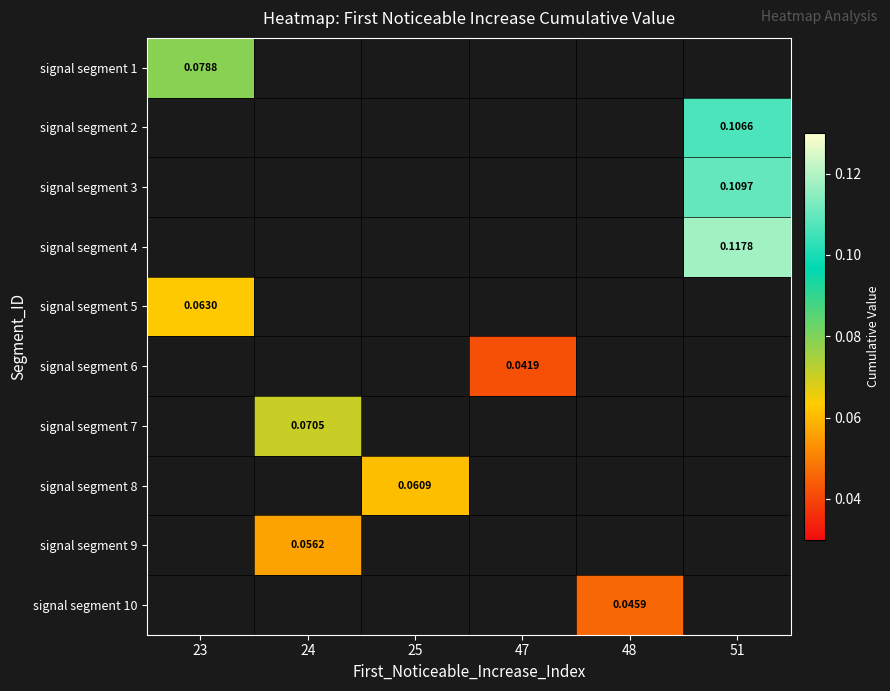

Is it true that signal segment 5 equals 0.1 at 23?

True